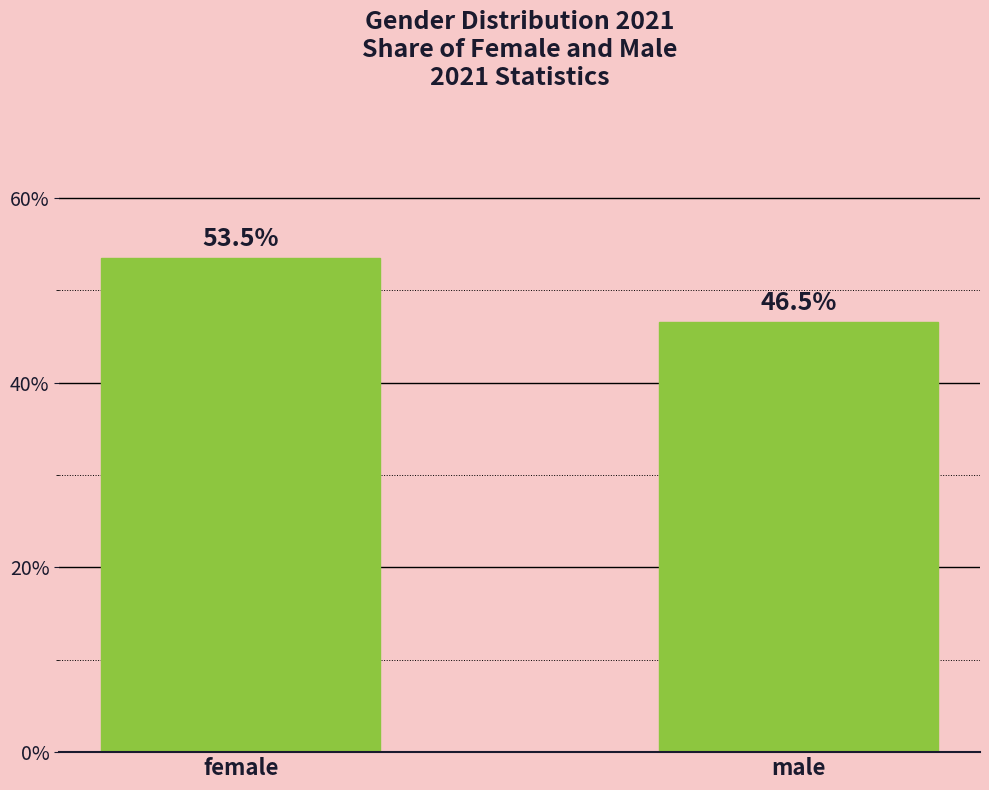

Which label corresponds to the largest value in the chart?

female